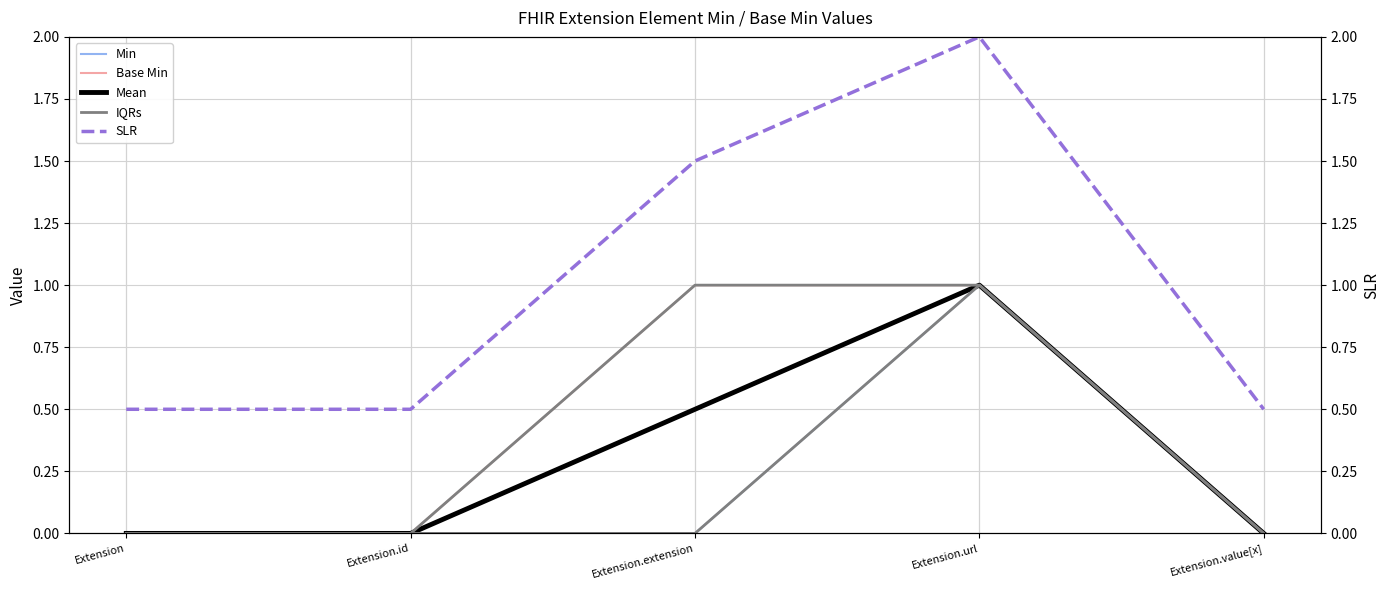

True or false: Min has more than 2 points higher than both neighbors.

False